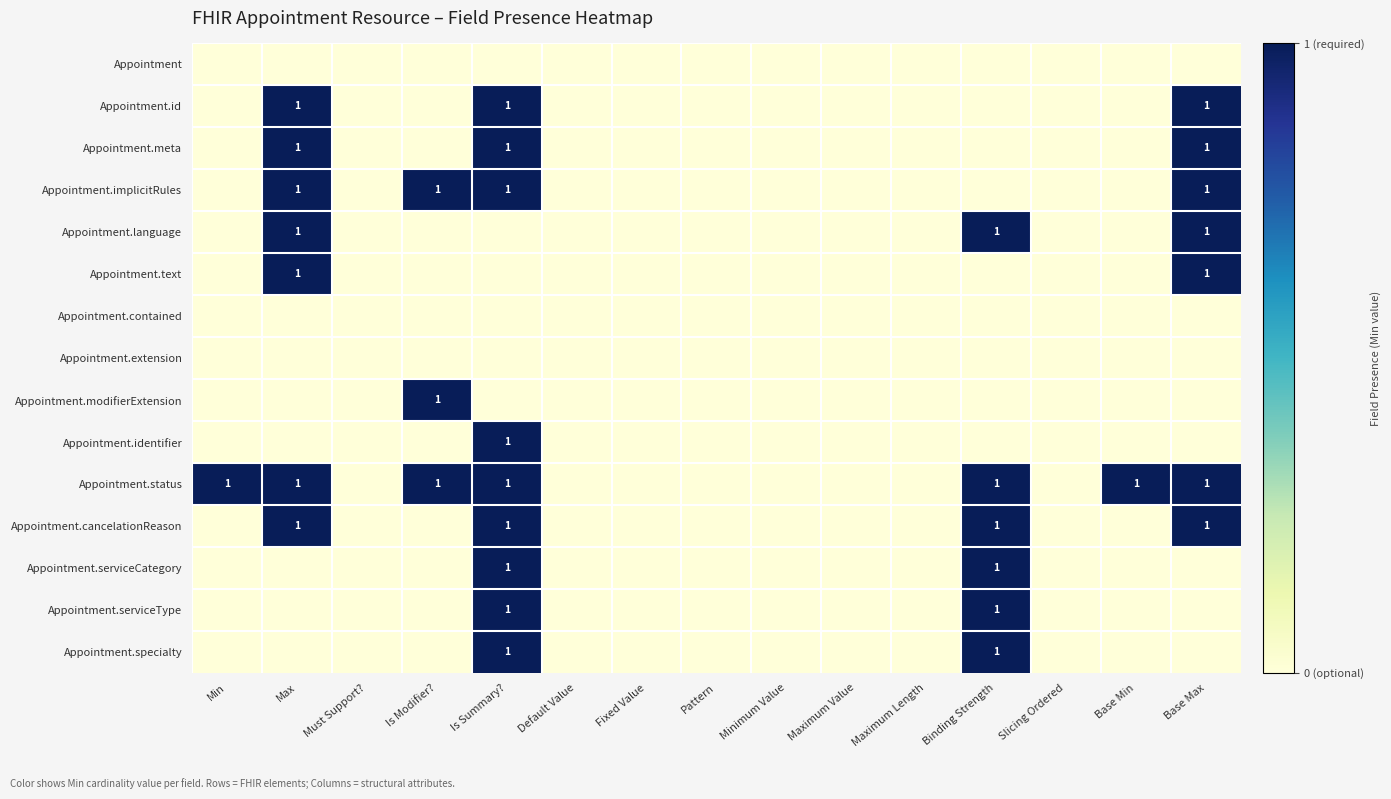

Count the number of data series in this chart.

15